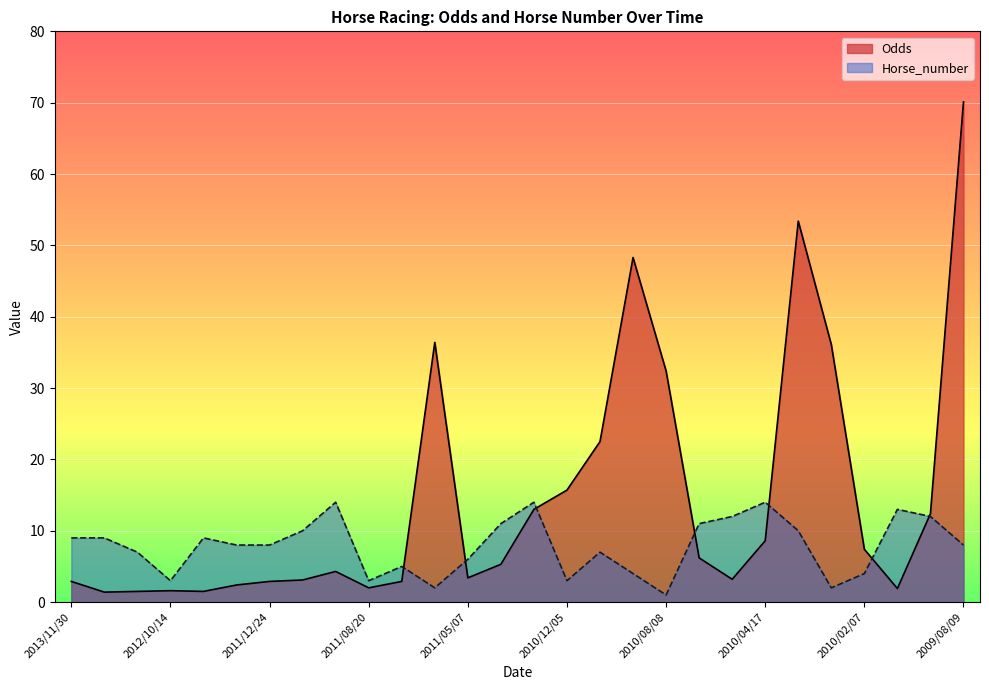

What is the value of the Horse_number point at the 4th from the left?

3.0